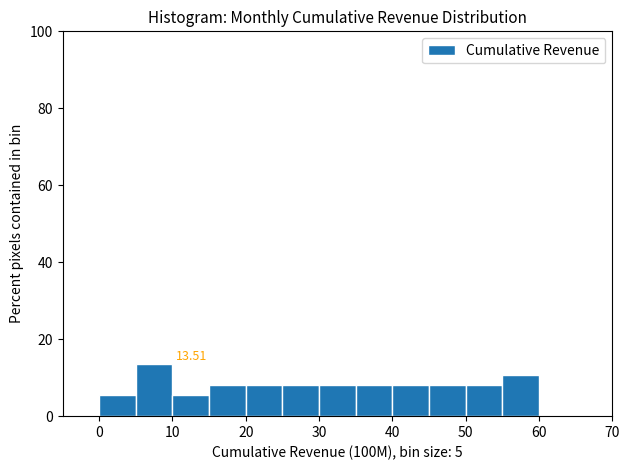

Which range on the x-axis has the tallest bar?

5 to 10